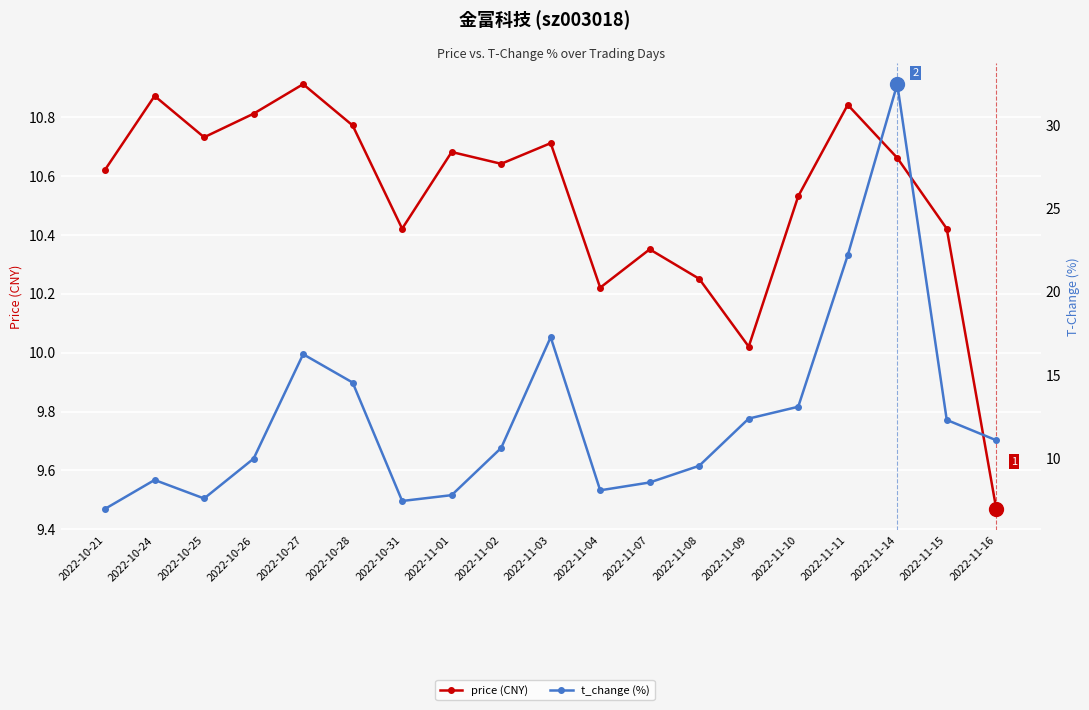

Which series has the largest range (max minus min)?

t_change (%)